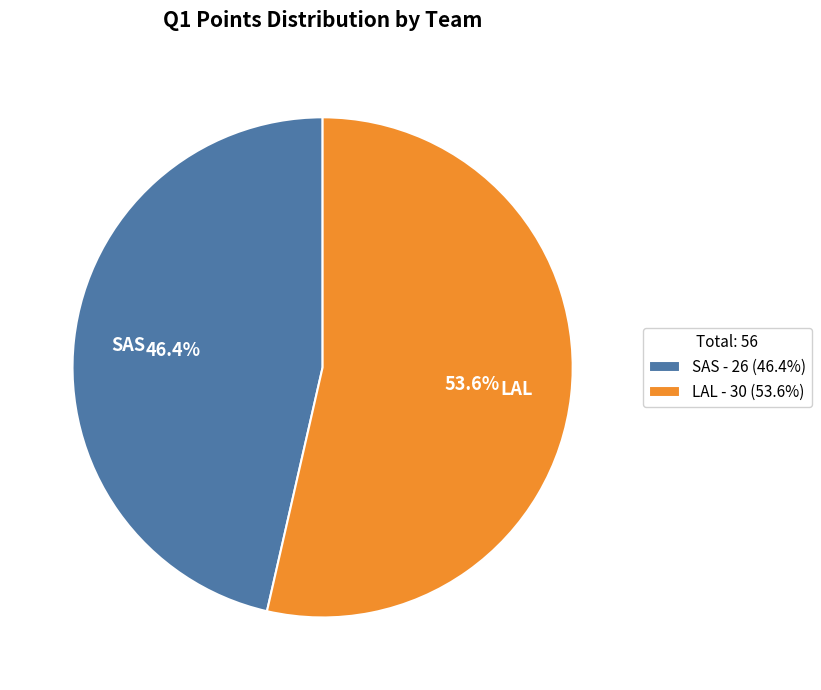

What is the total percentage of LAL and SAS?

100.0%